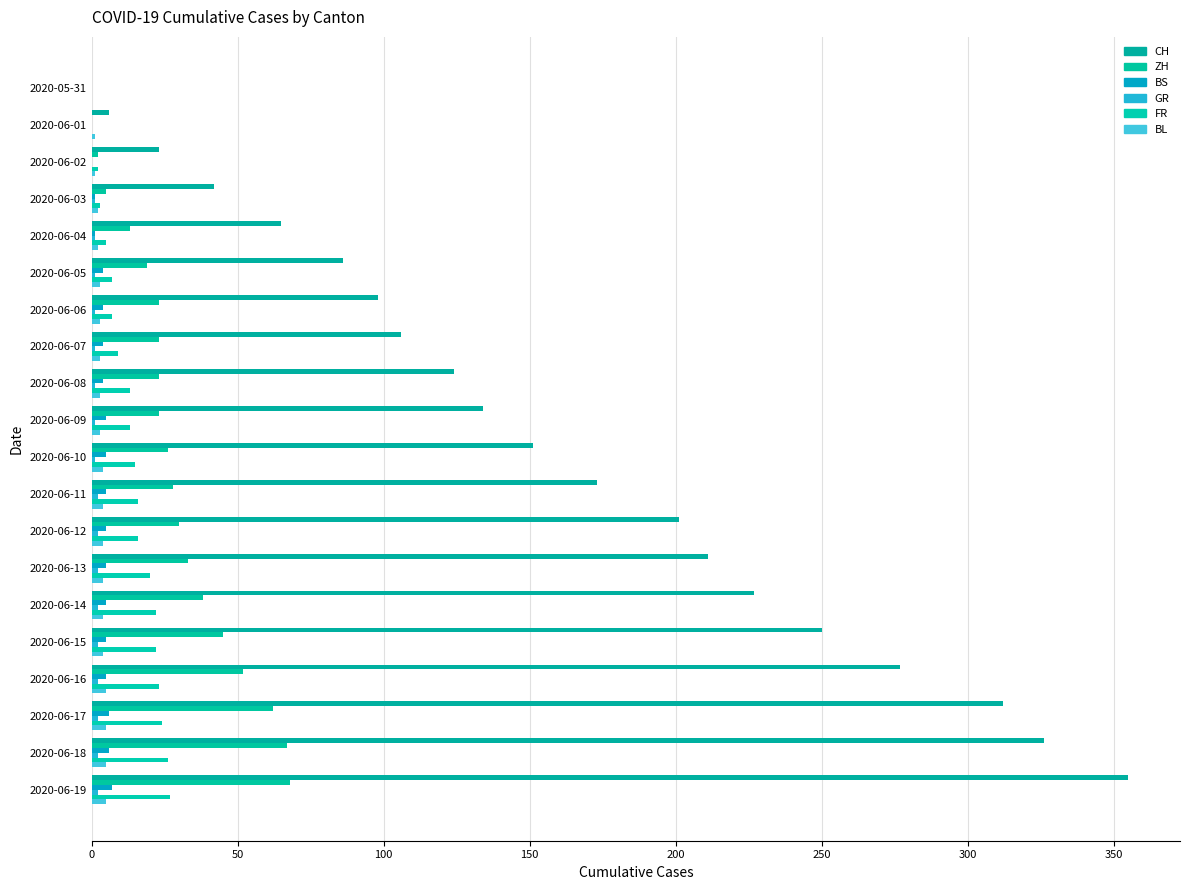

At which category is the sum across all series the highest?

2020-06-19